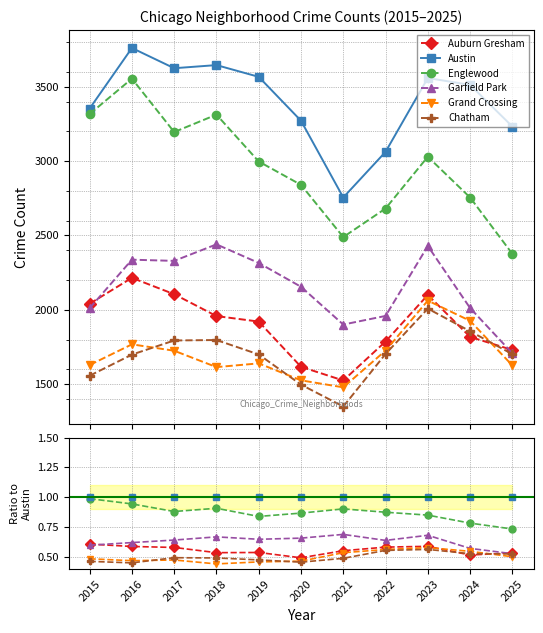

Where do Auburn Gresham and Garfield Park first cross each other?

2015 and 2016